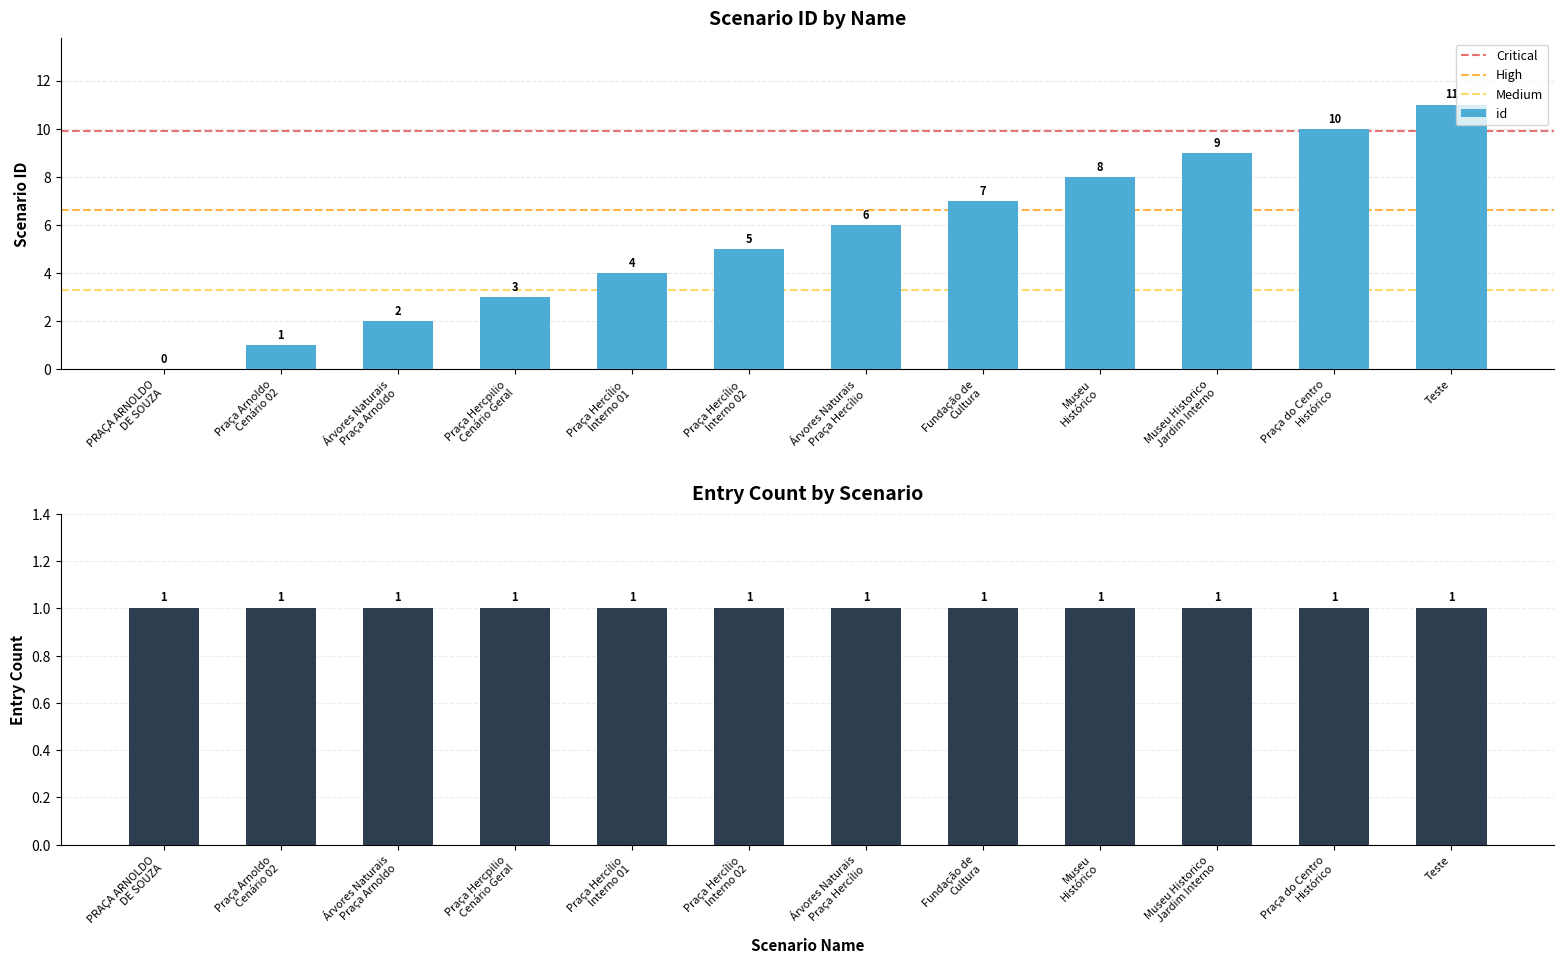

The value at Praça do Centro Histórico is 2. True or false?

False